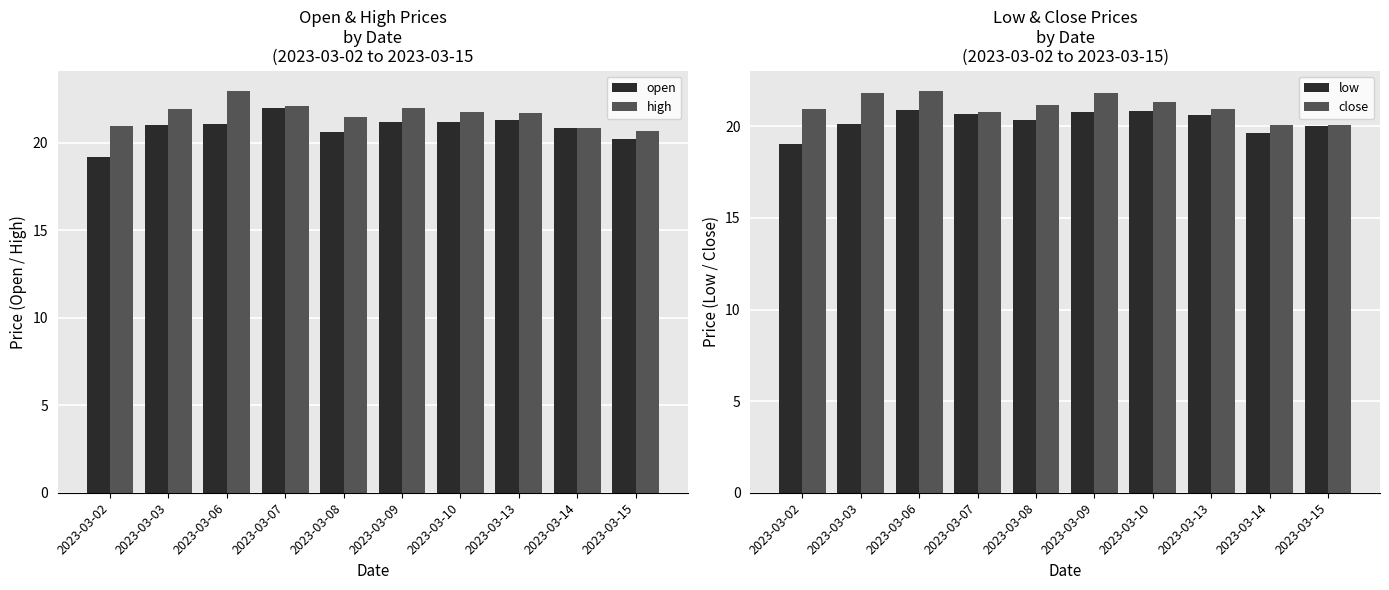

The low series shows 20.0 at 2023-03-15. True or false?

True